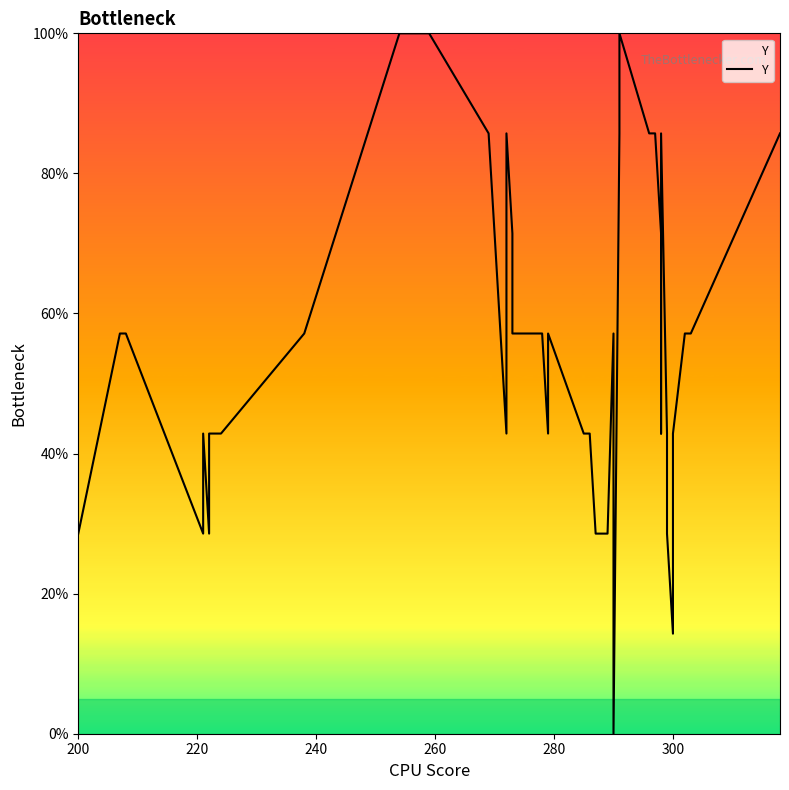

How many lines are shown in the chart?

1